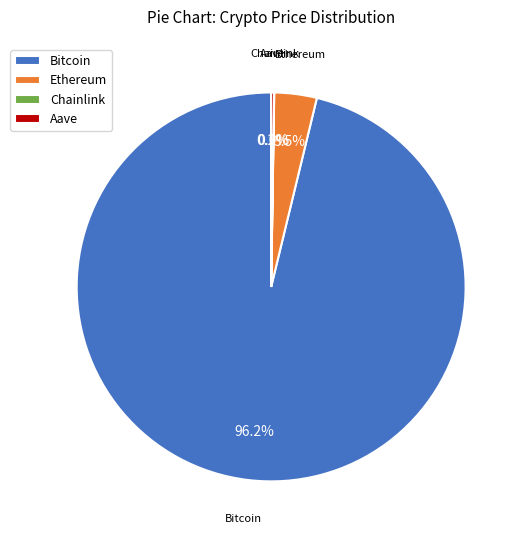

Which has a higher value, Bitcoin or Ethereum?

Bitcoin